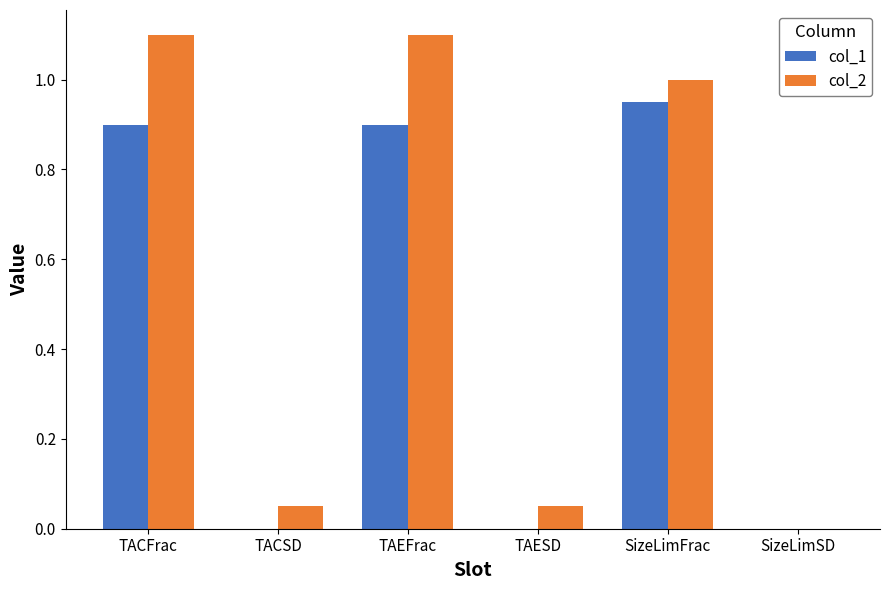

Is the value of col_1 at TAEFrac greater than the value of col_2 at SizeLimFrac?

No